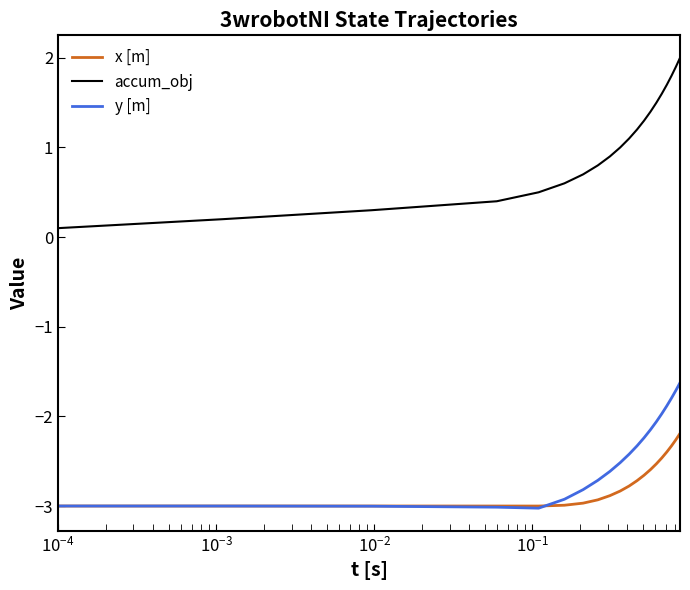

Which series has the widest spread of values?

accum_obj